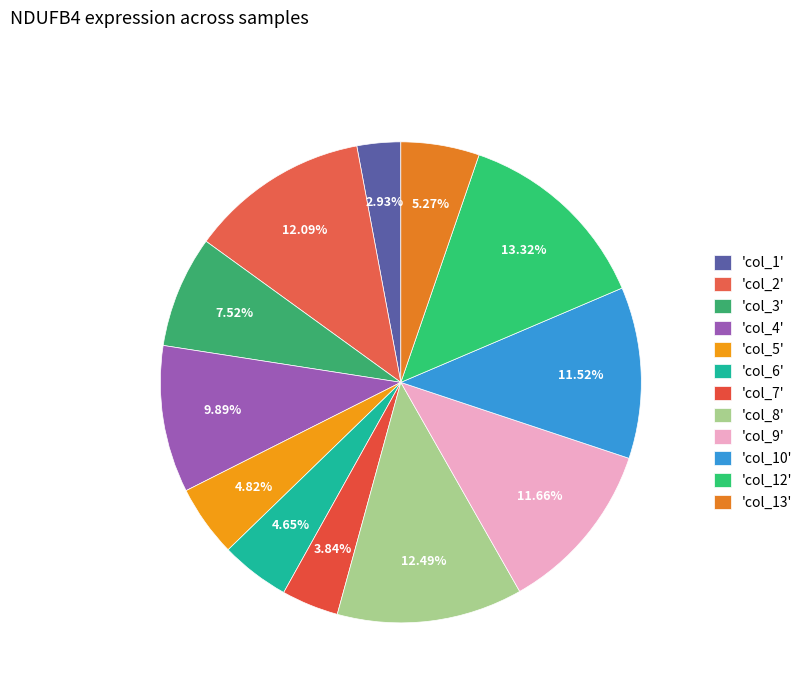

Is there a majority slice in this chart?

No